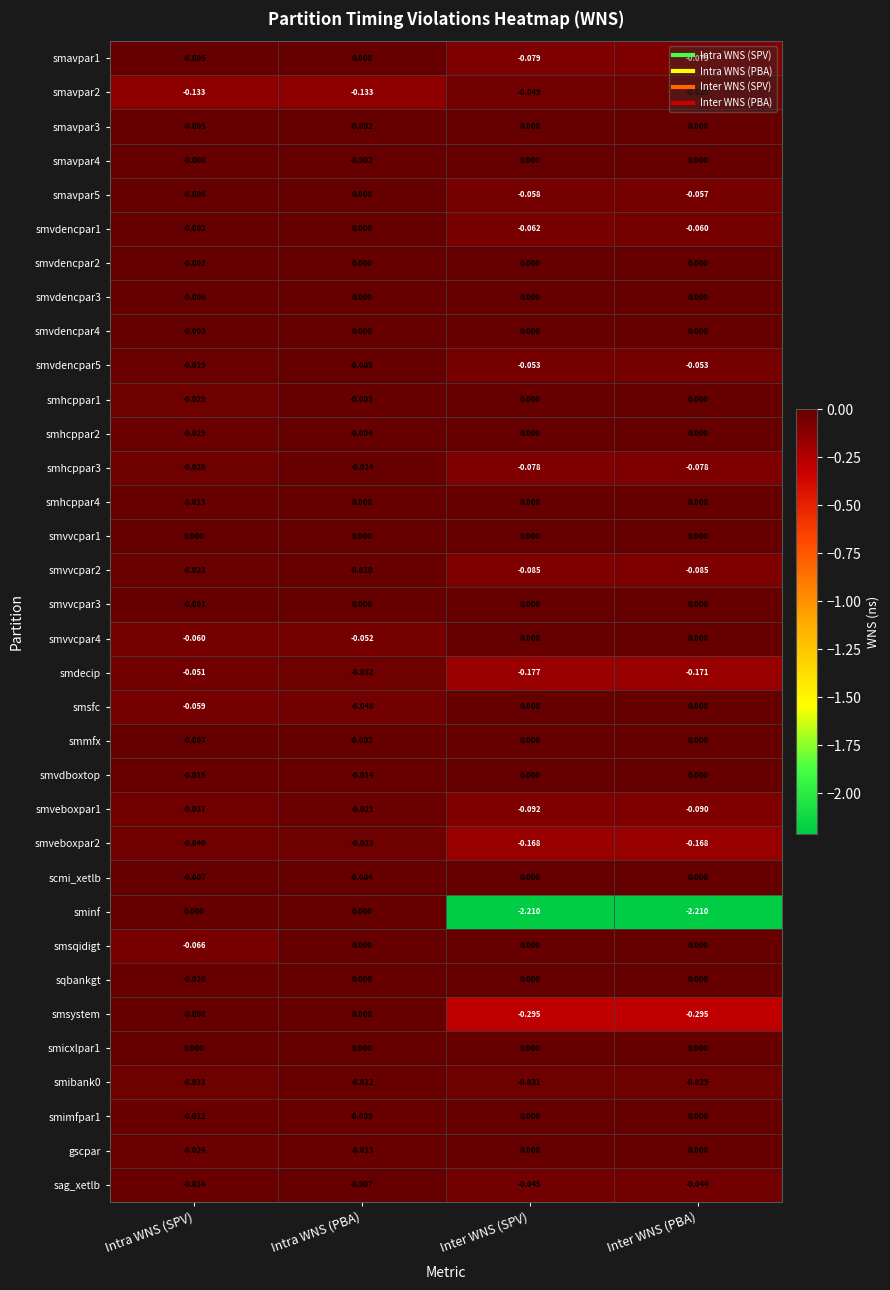

Which series has the largest range (max minus min)?

sminf